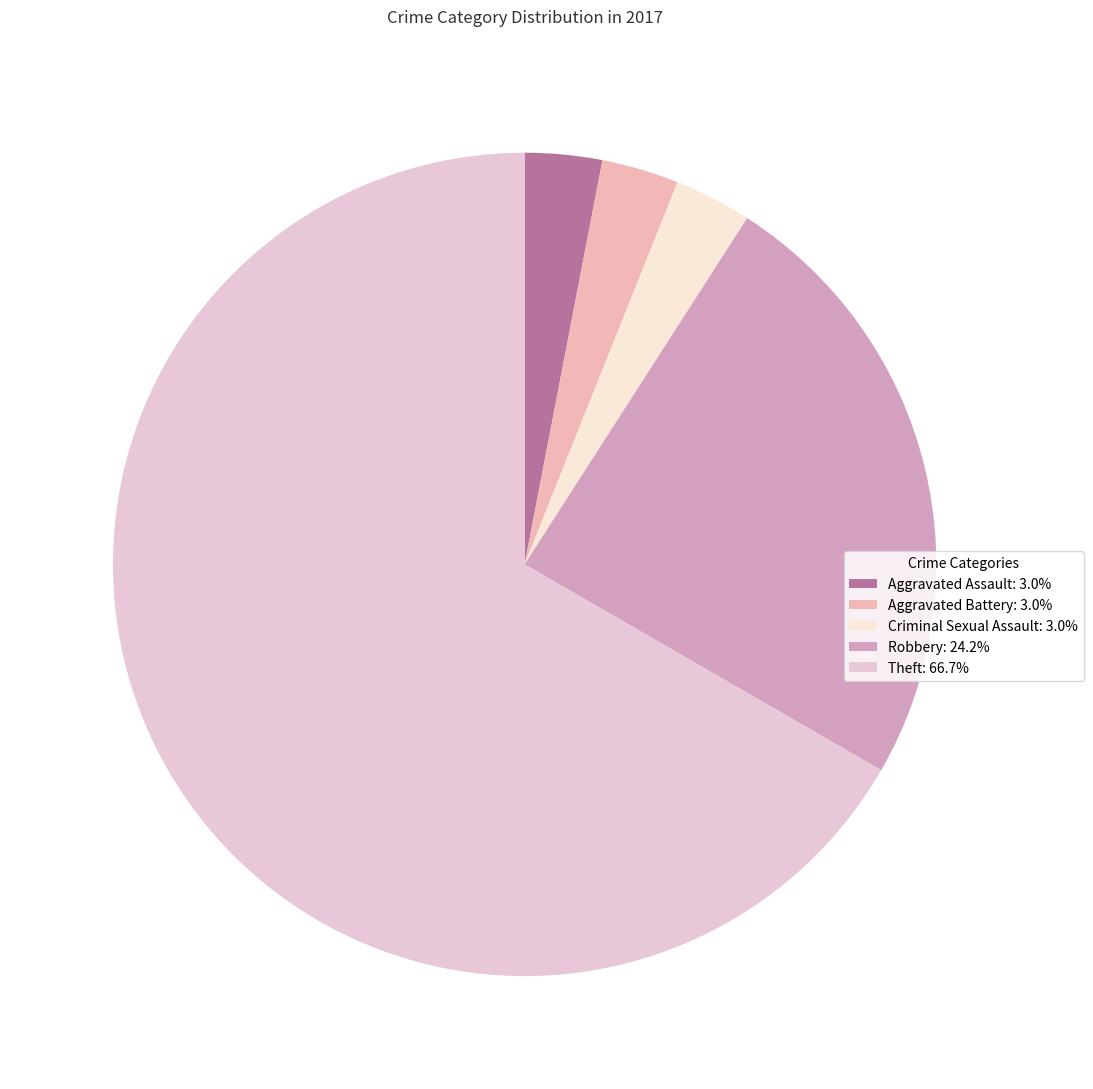

Count the number of slices in the pie.

5